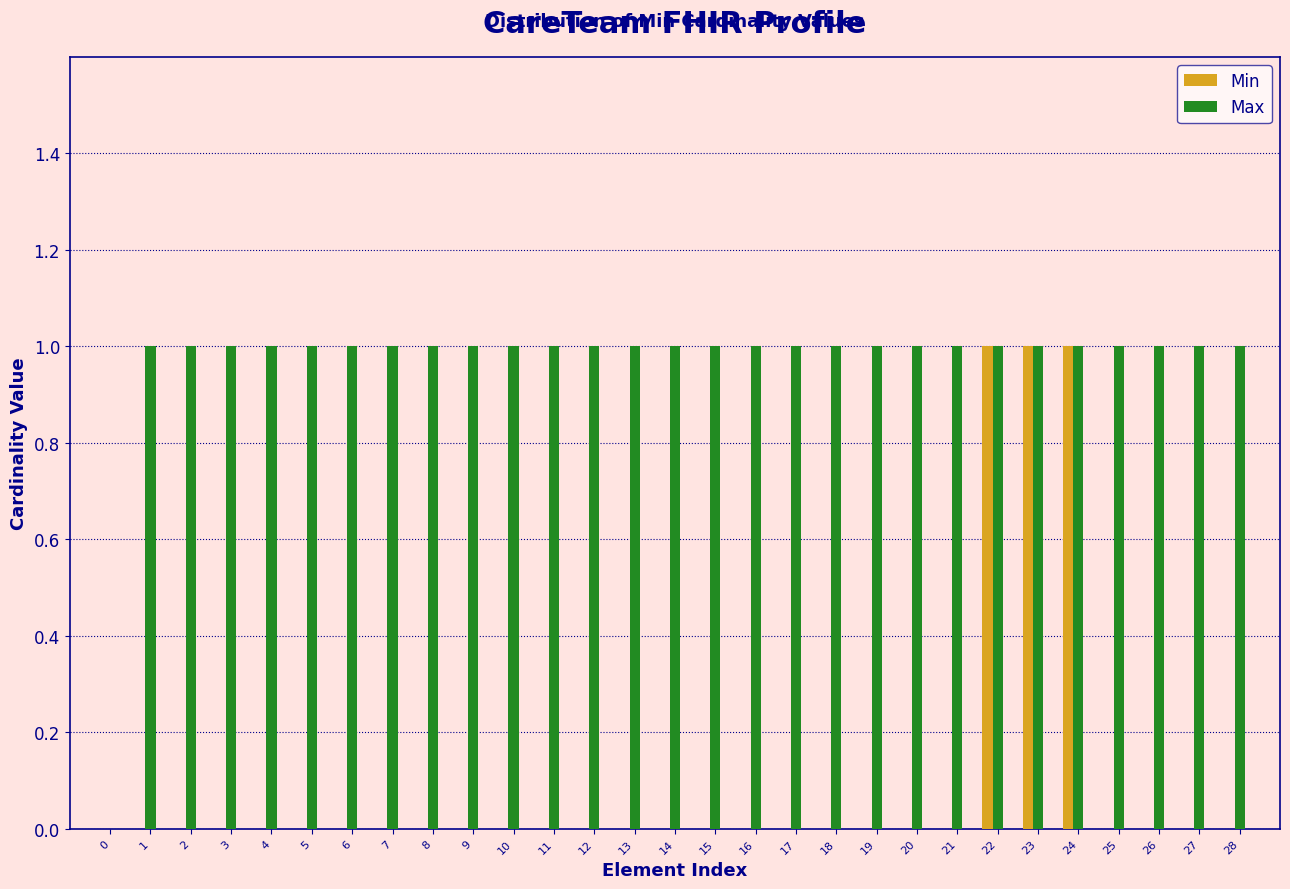

Which series has the largest total across all categories?

Max